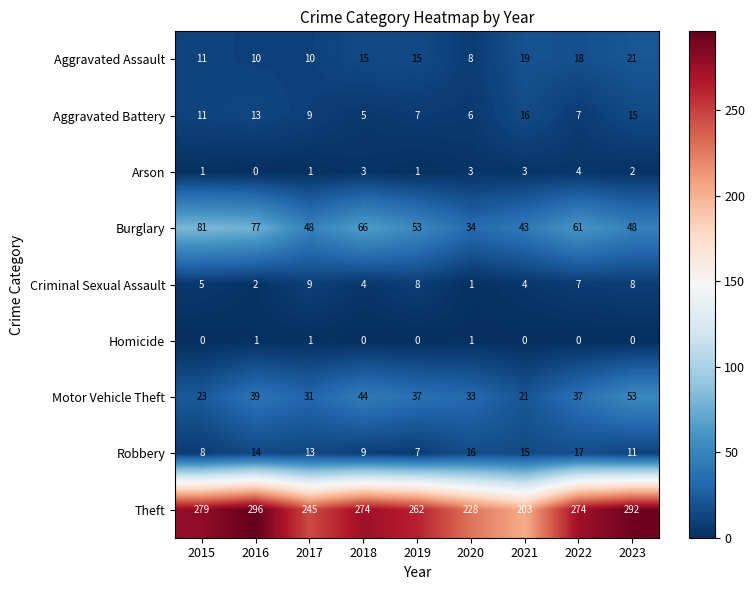

What is the average value of the Motor Vehicle Theft series?

35